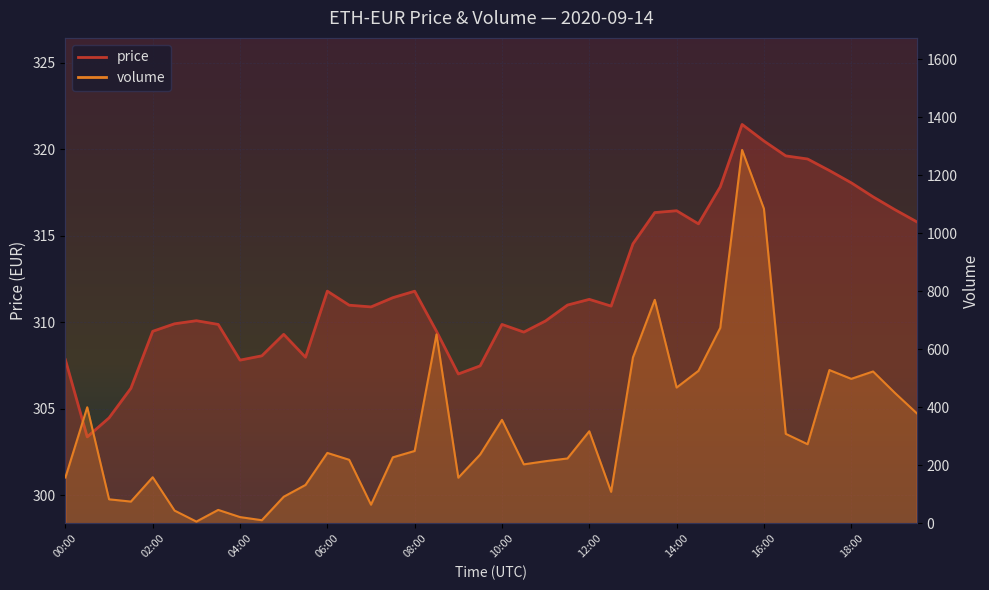

Is it true that volume equals 64.7 at 07:00?

True